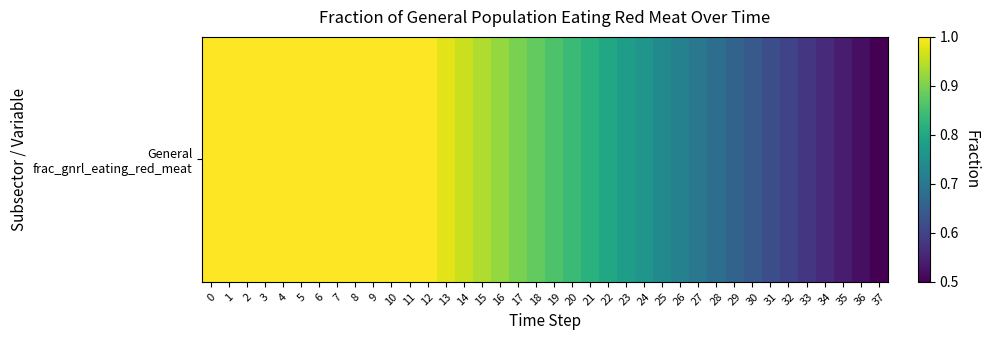

What is the change in value from 24 to 31?

-0.1